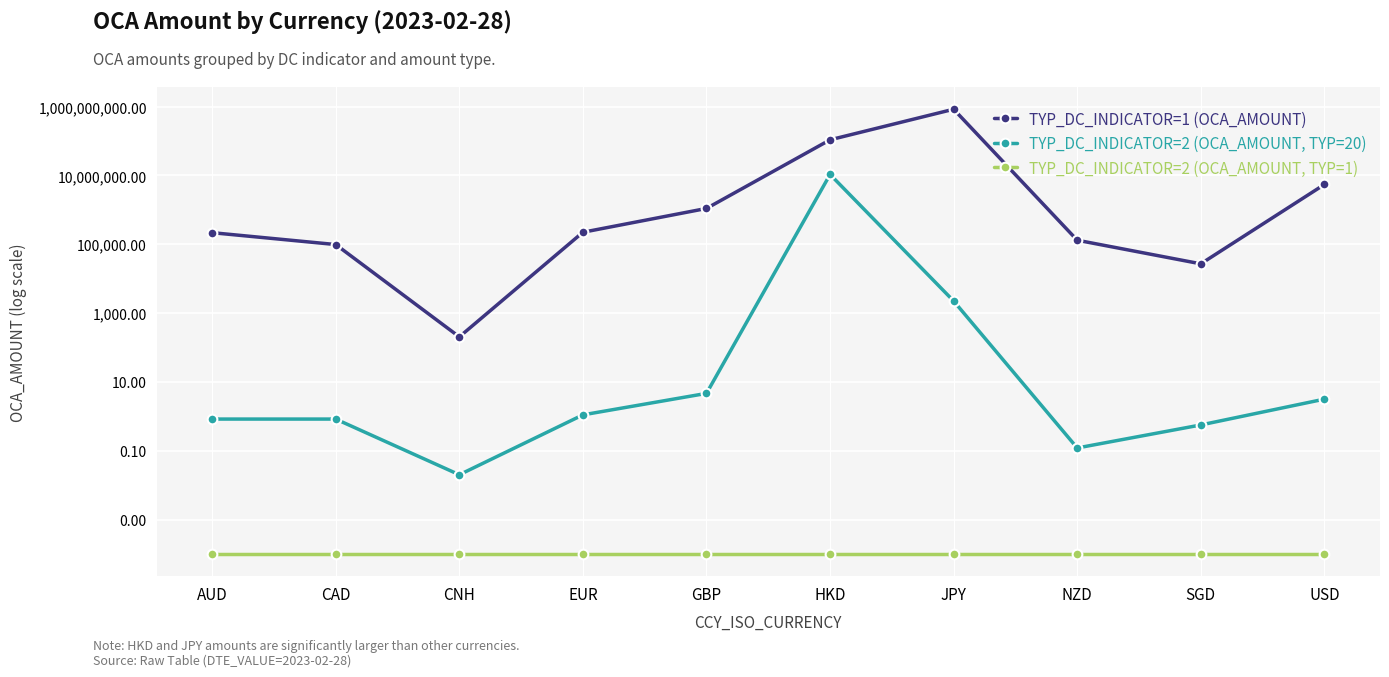

At which category does TYP_DC_INDICATOR=2 (OCA_AMOUNT, TYP=20) reach its first local peak?

HKD